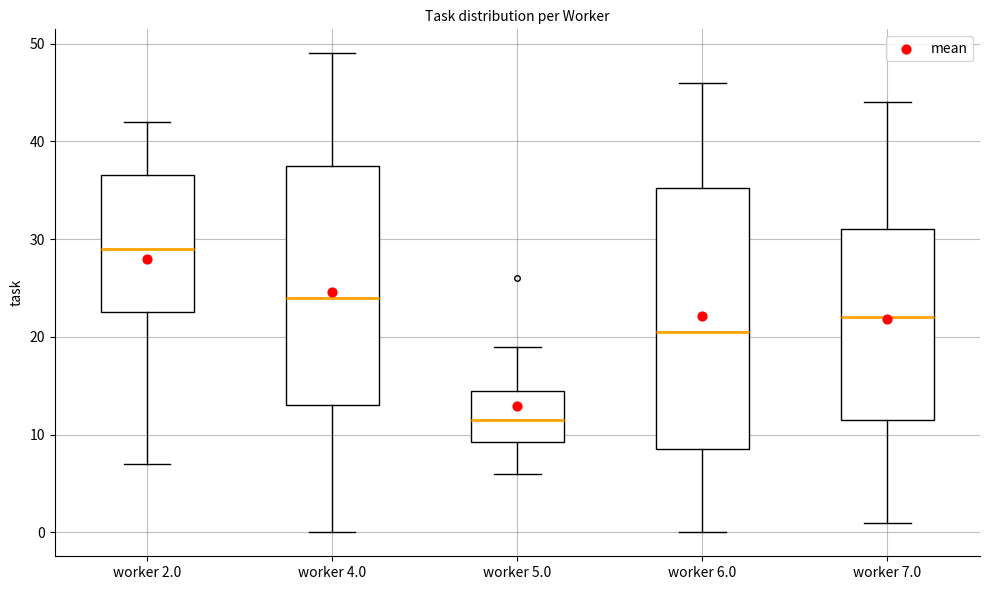

Which box is the tallest, from its lower edge to its upper edge?

worker 6.0